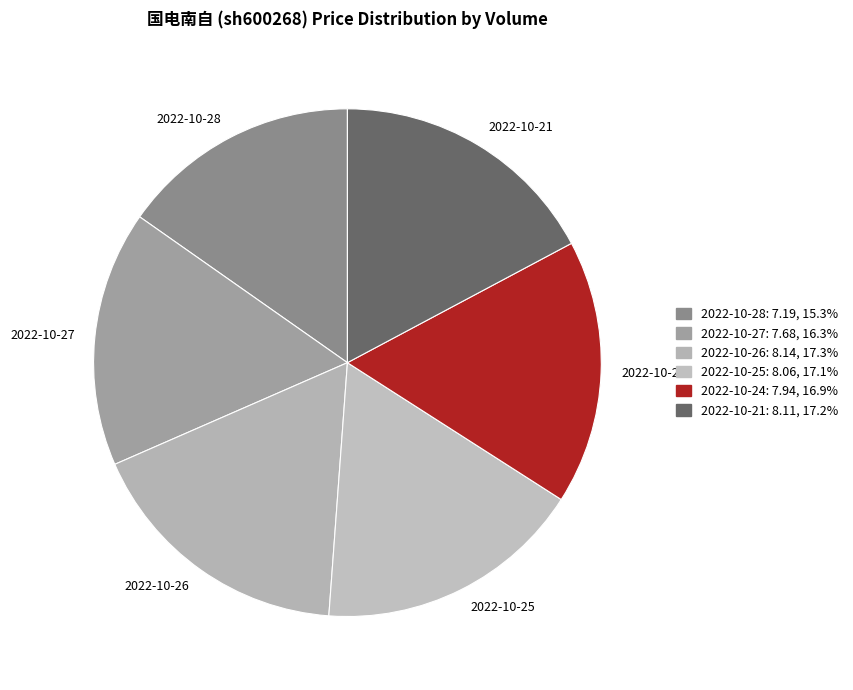

Which category has the smallest portion of the pie?

2022-10-28